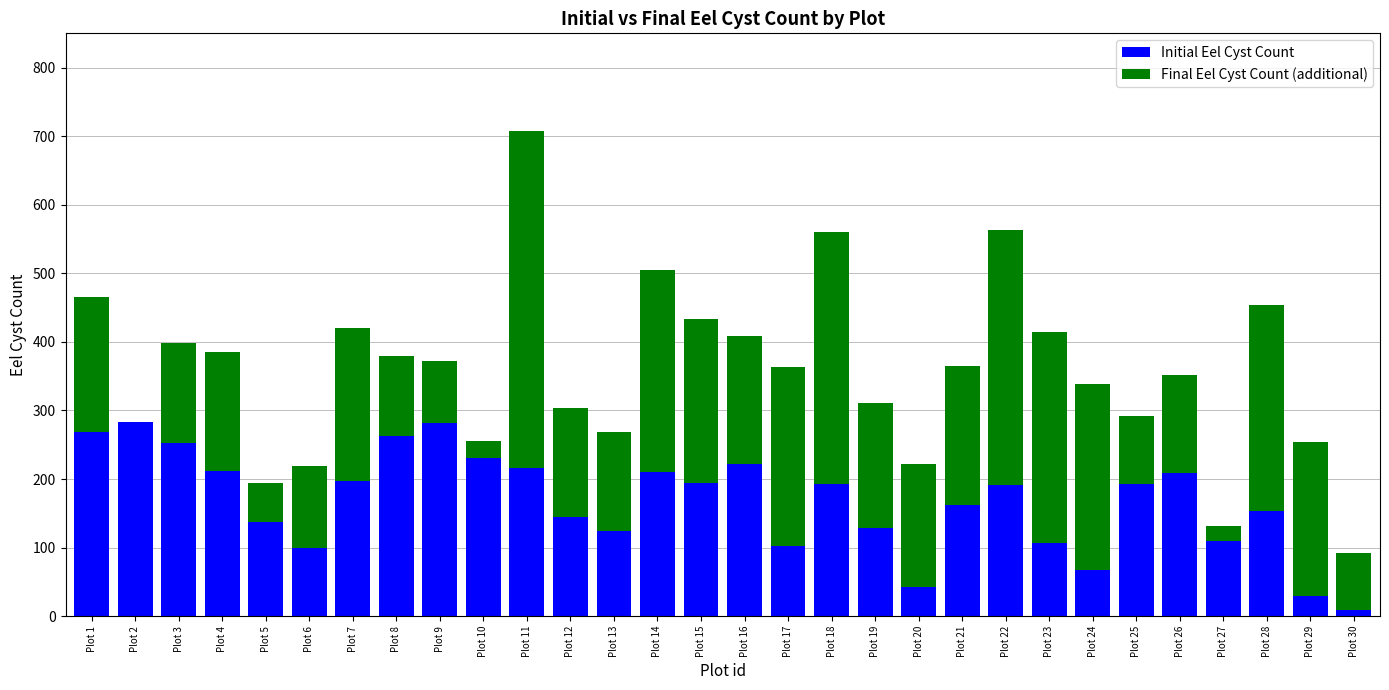

How many positive values does the Final Eel Cyst Count (additional) series have?

29